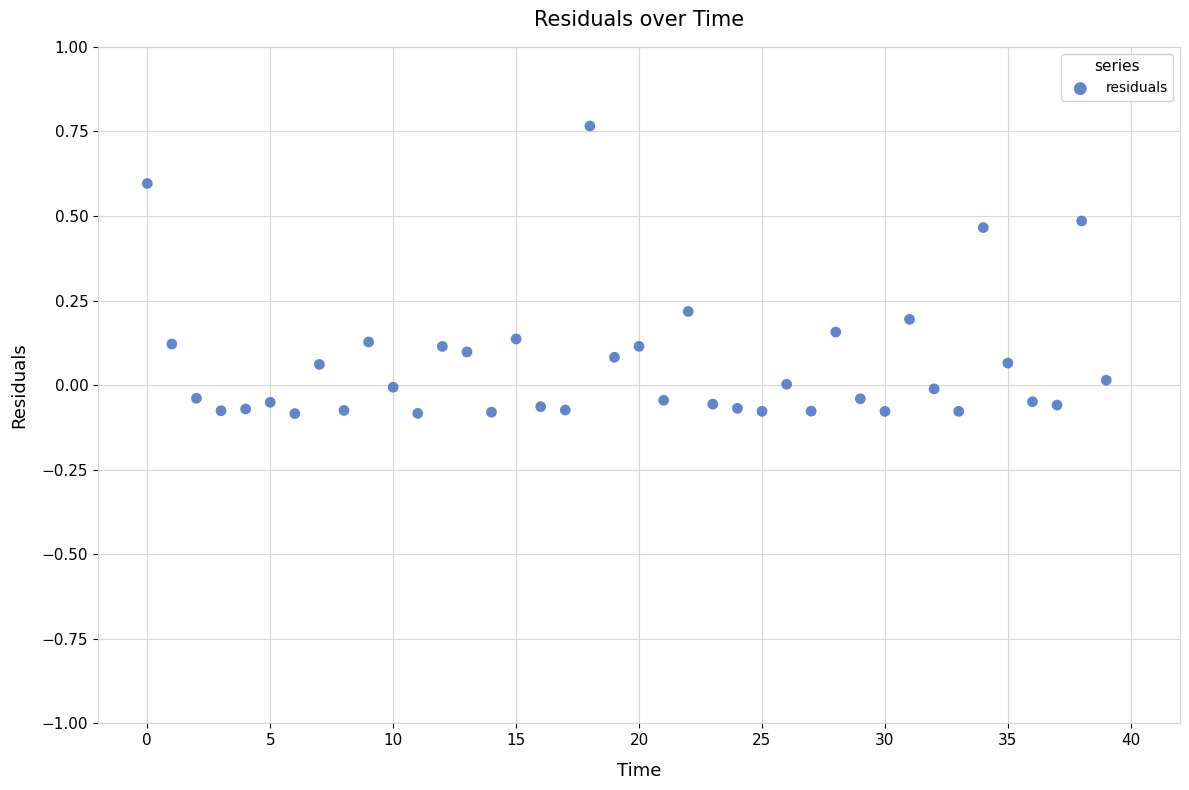

What is the range of Y values (max minus min)?

0.9